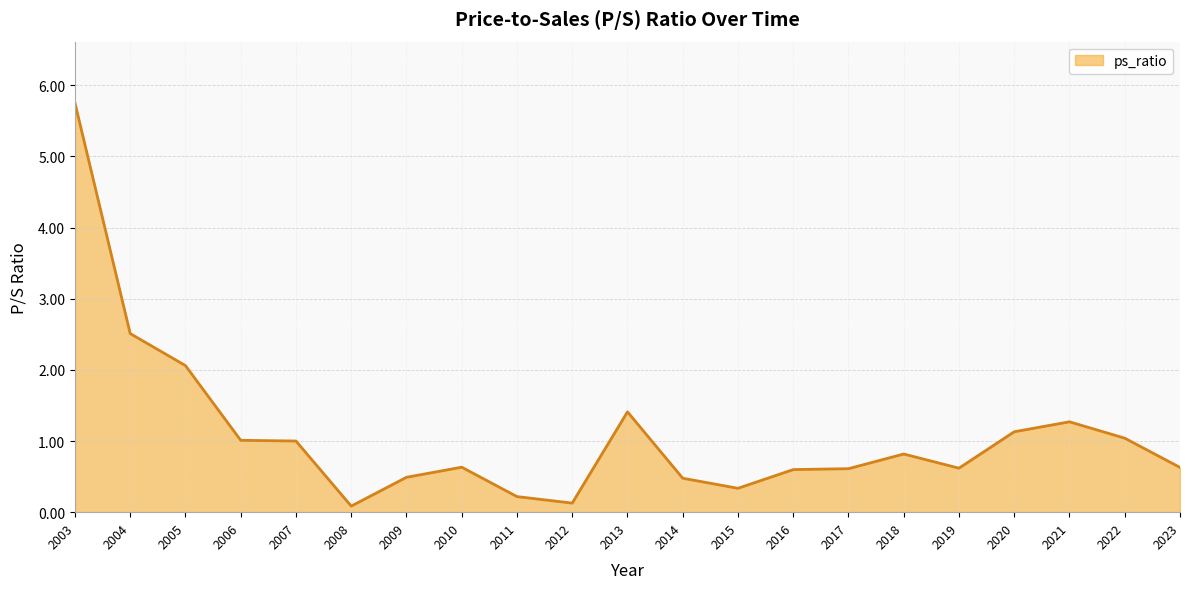

What is the smallest value displayed?

0.1